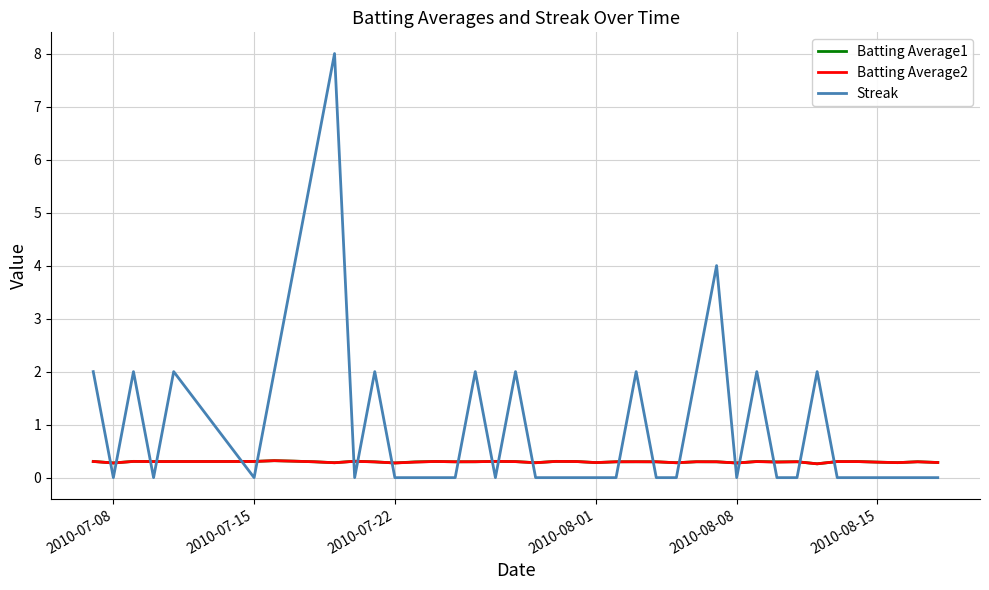

True or false: Batting Average1 and Streak intersect in this chart.

True